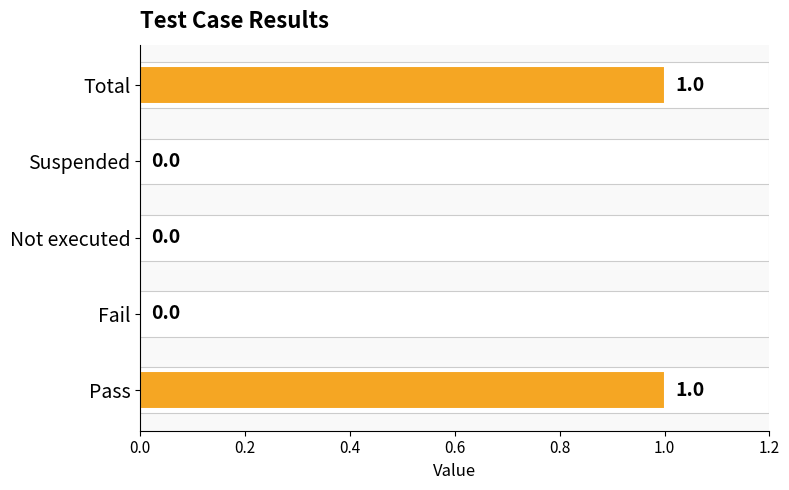

How many values are between 0 and 1?

5